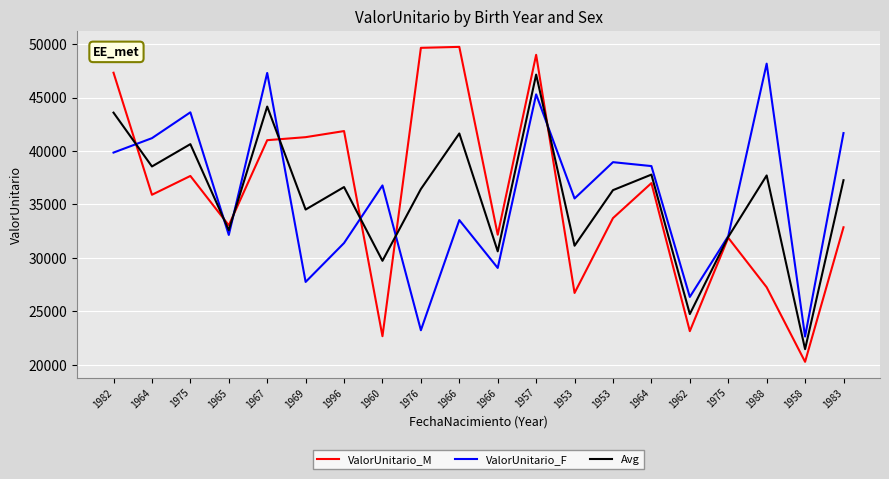

How many times do Avg and ValorUnitario_M cross each other?

7